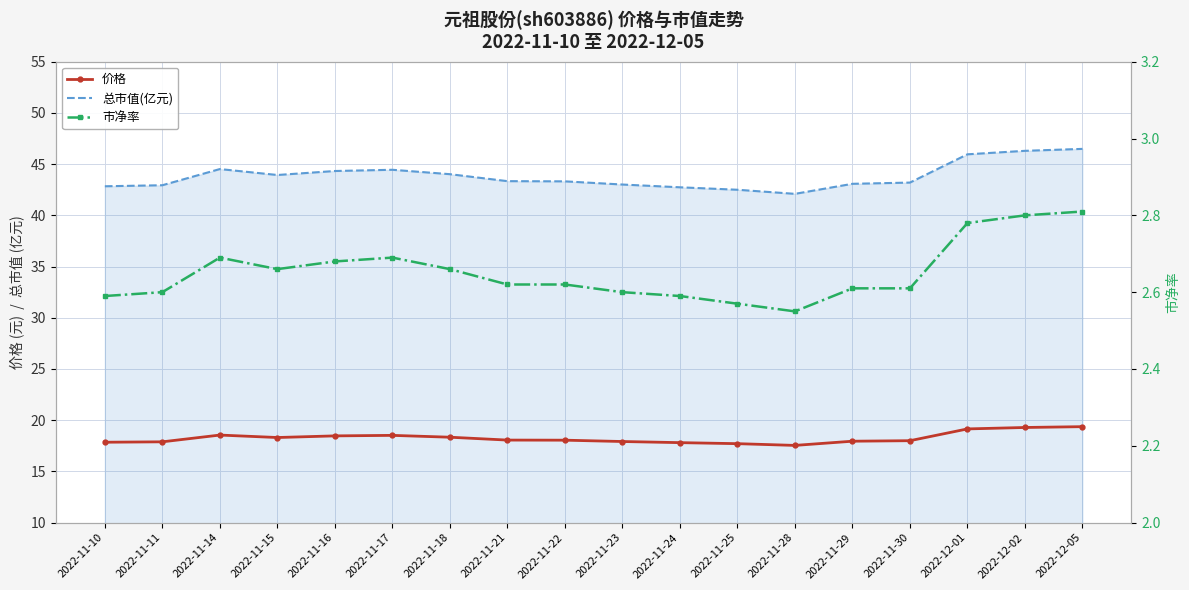

At which category is the sum across all series the highest?

2022-12-05